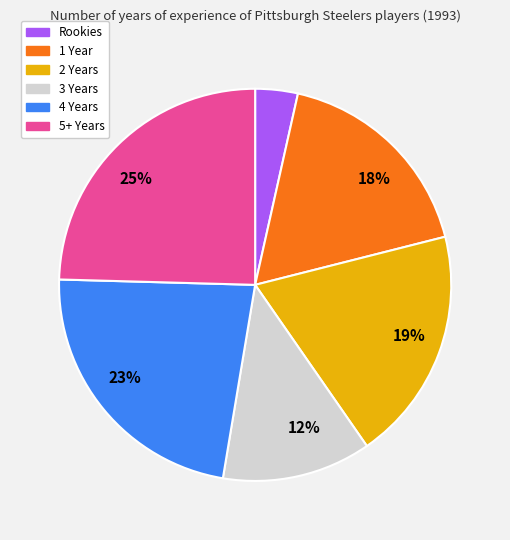

To the nearest percent, what is the difference between the largest and smallest slice percentages?

21%